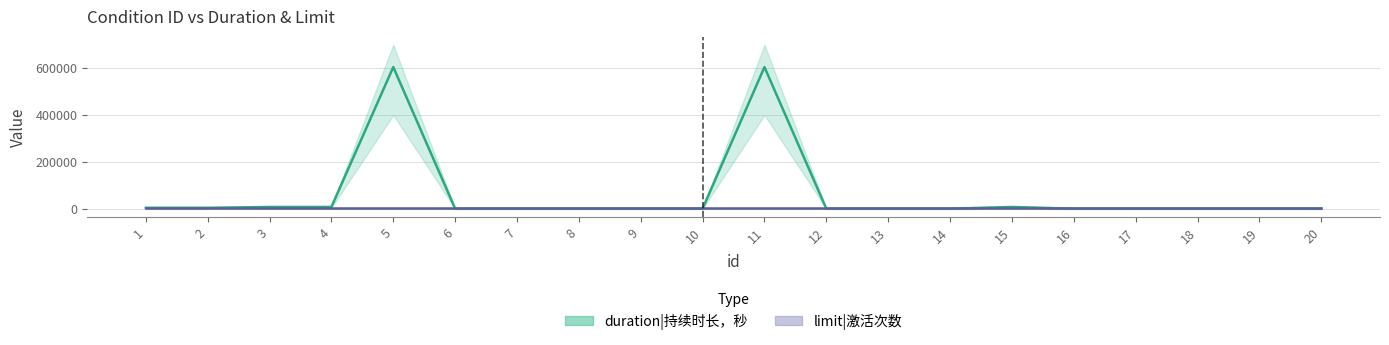

What is the average value?

61920